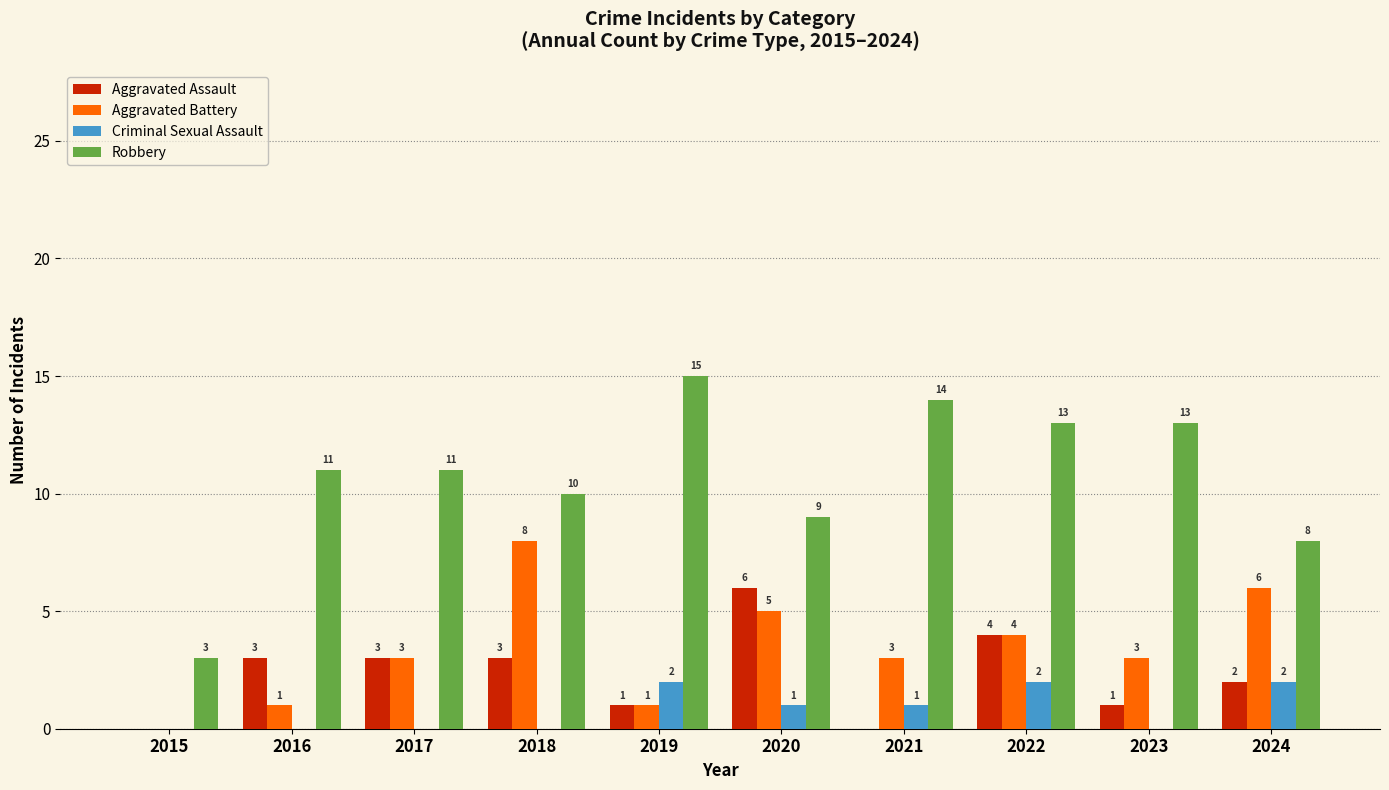

What is the approximate value of Criminal Sexual Assault at 2022?

2